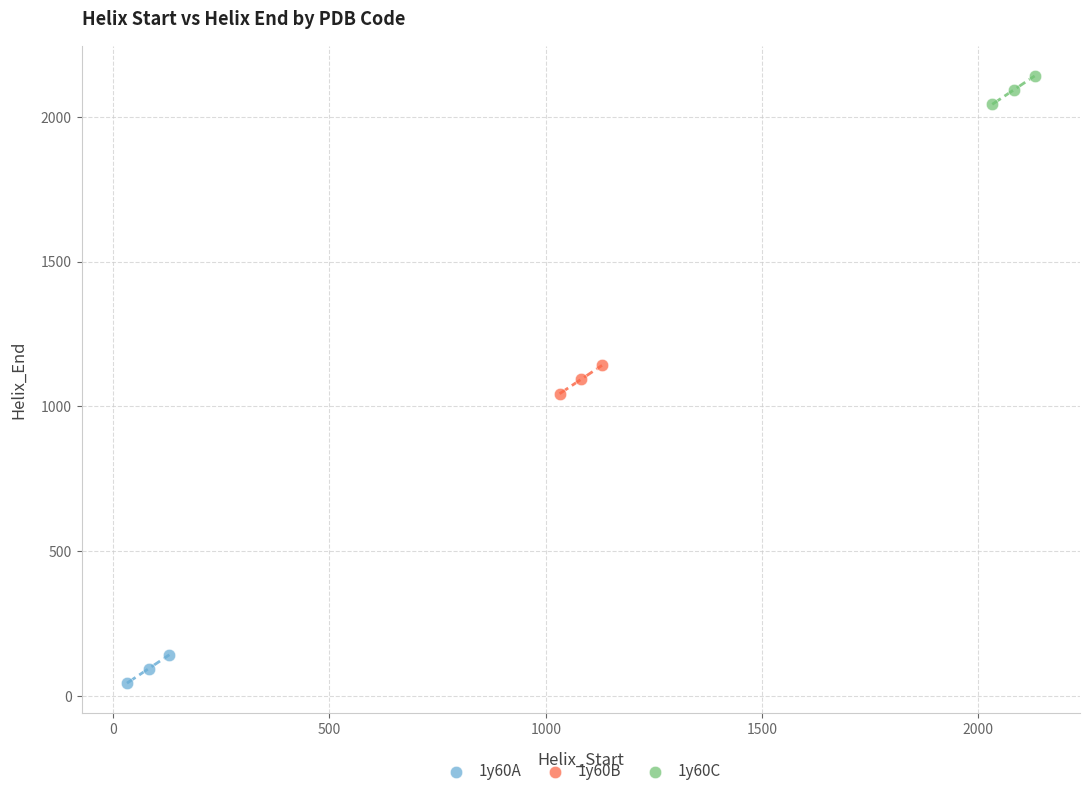

Which series reaches the minimum Y coordinate?

1y60A